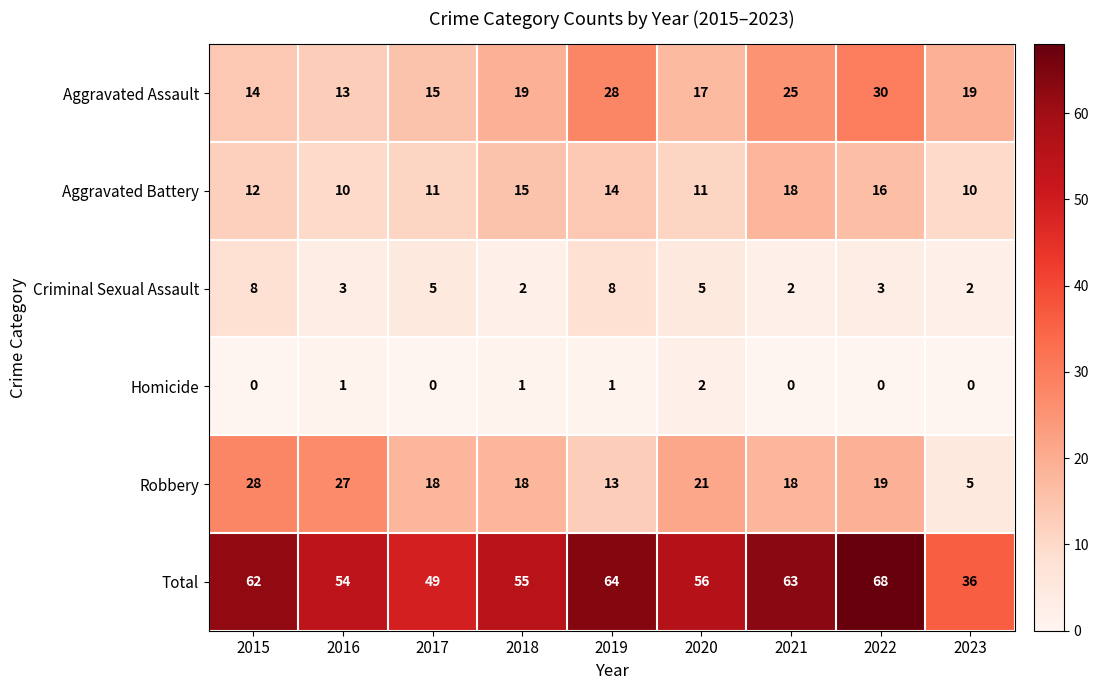

What is the average value of the Robbery series?

19